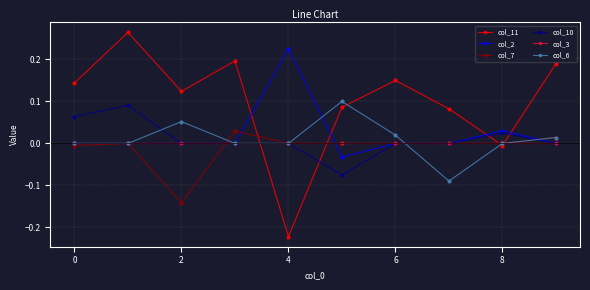

Which series has the widest spread of values?

col_11